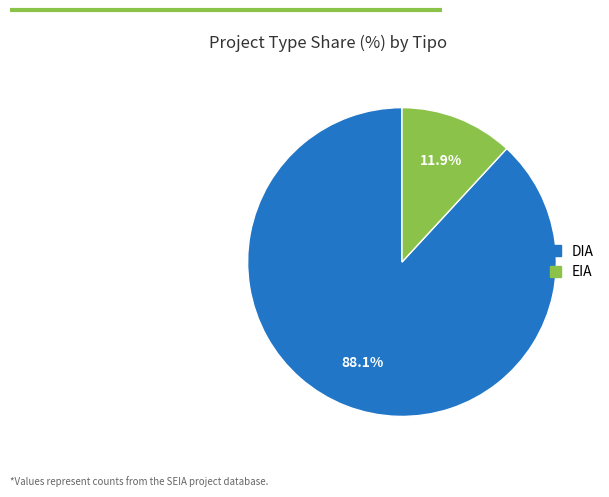

To the nearest percent, what is the difference between the largest and smallest slice percentages?

76%